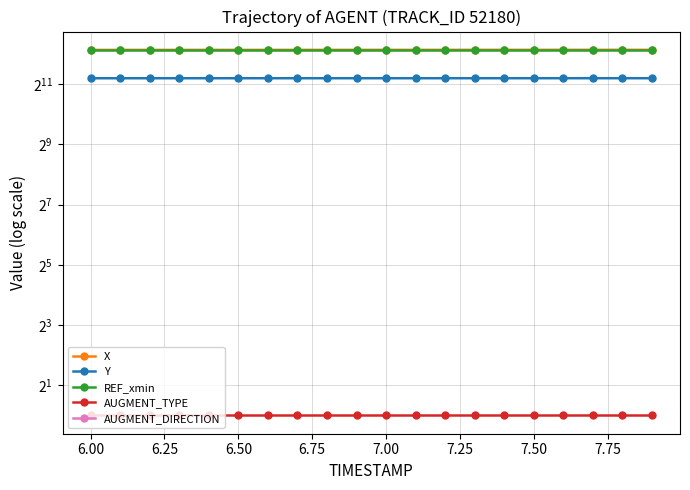

The value of REF_xmin at 6.75 is 4471.7. True or false?

True